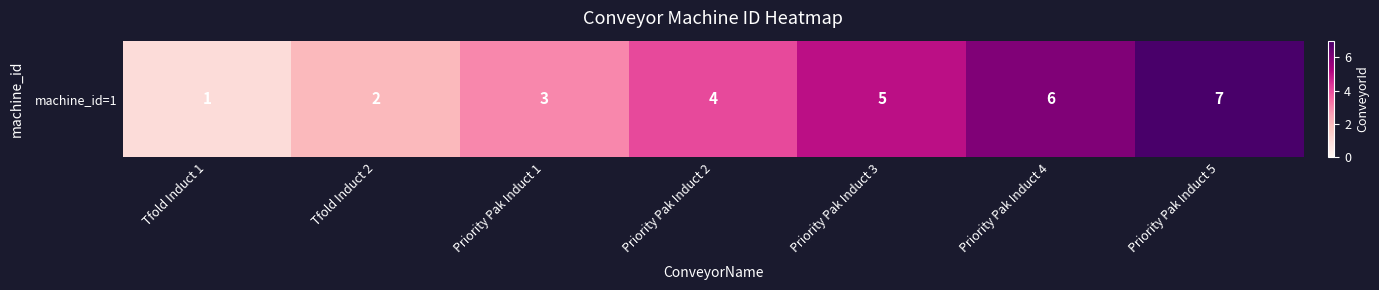

Reading right to left, list all the values displayed in this chart.

7	6	5	4	3	2	1